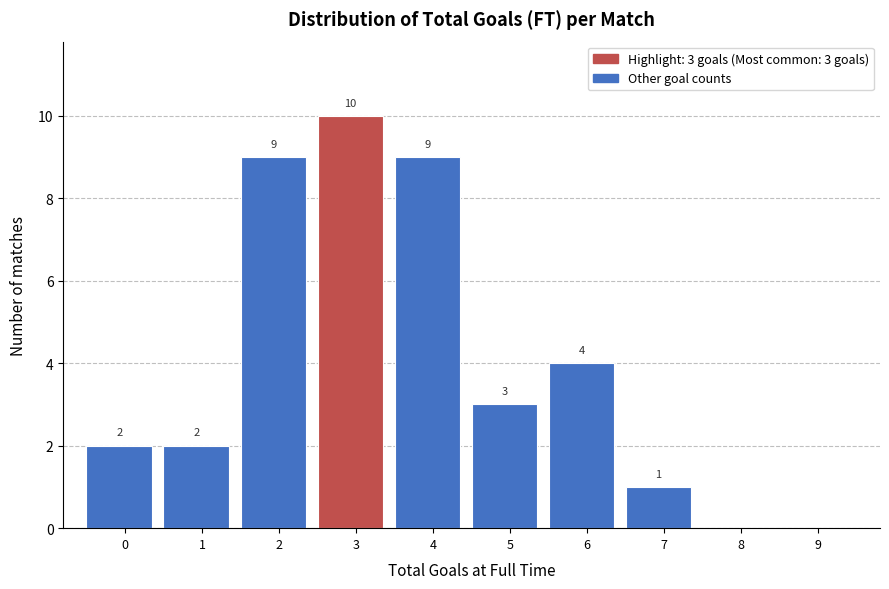

Reading left to right, extract all data points from this chart.

0=2	1=2	2=9	3=10	4=9	5=3	6=4	7=1	8=0	9=0